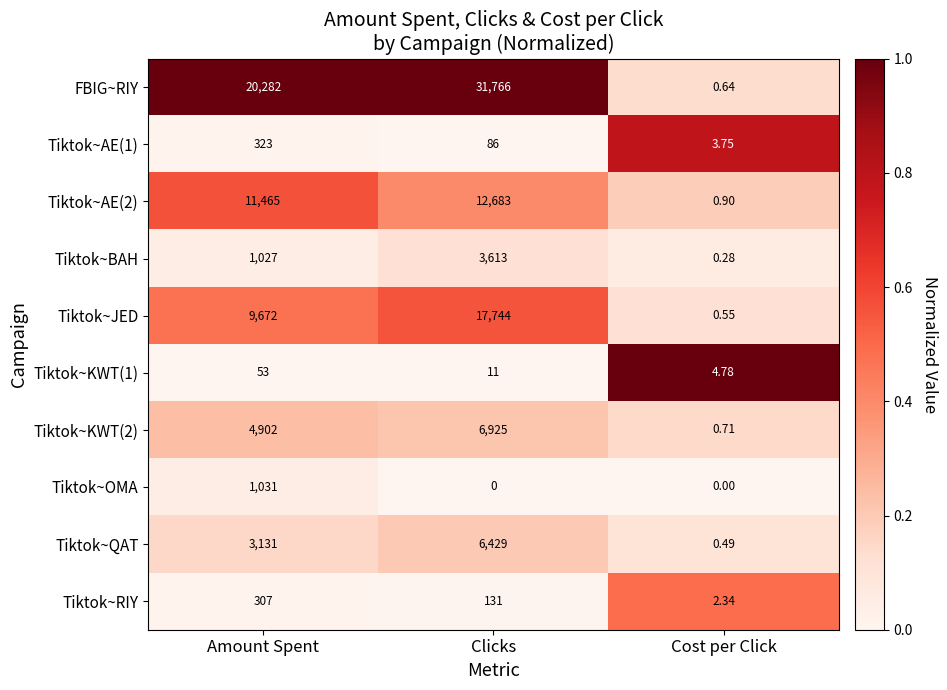

Which series has the largest total across all categories?

FBIG~RIY